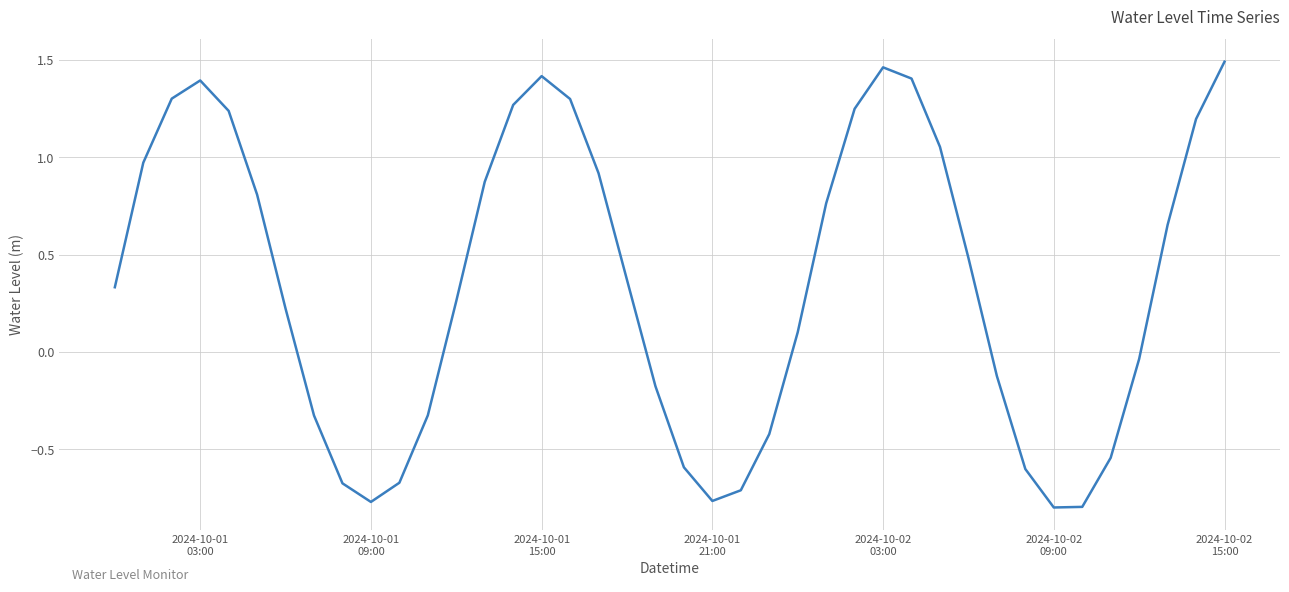

What is the difference between the maximum and minimum values?

2.3